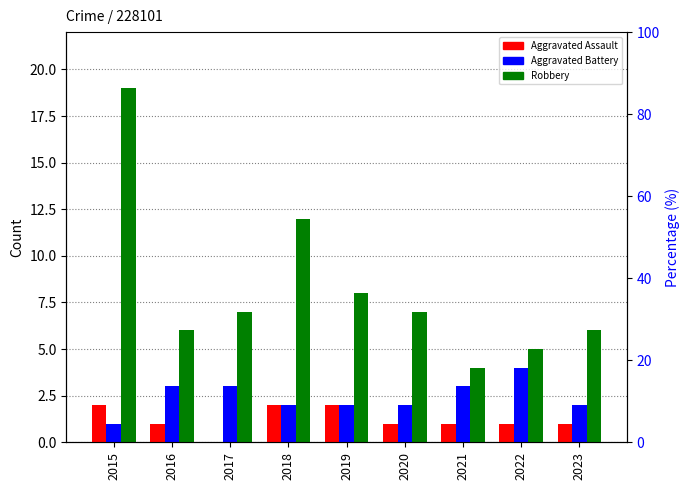

Is the value of Robbery at 2023 greater than the value of Aggravated Assault at 2018?

Yes